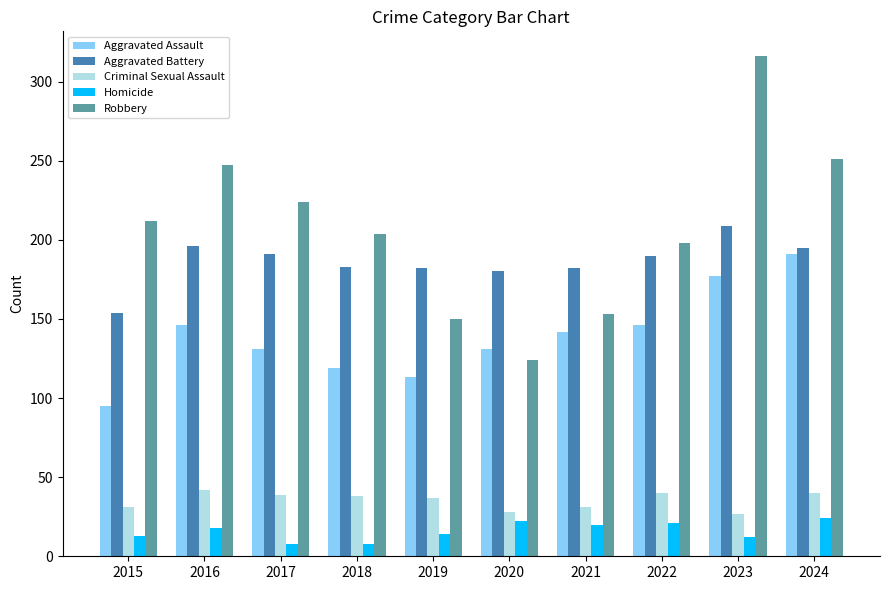

Is the value of Homicide at 2018 greater than the value of Aggravated Assault at 2021?

No